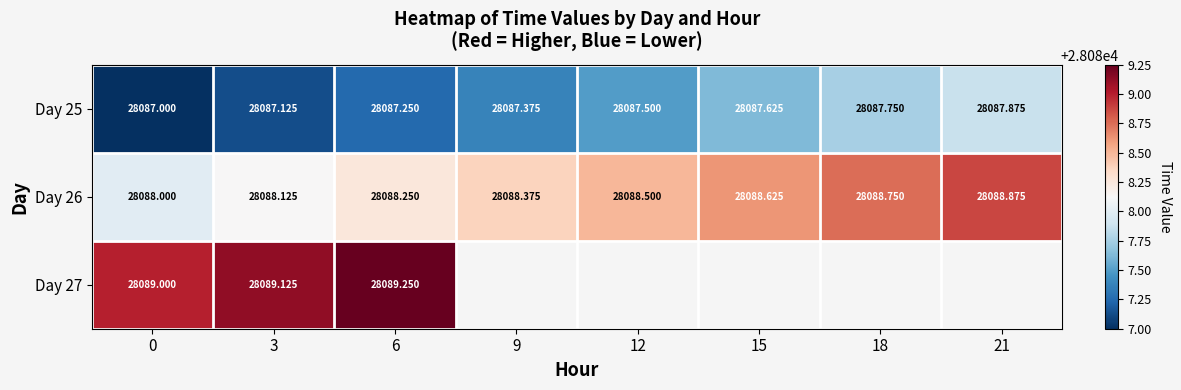

List the series in order of their peak value, highest first.

Day 27, Day 26, Day 25